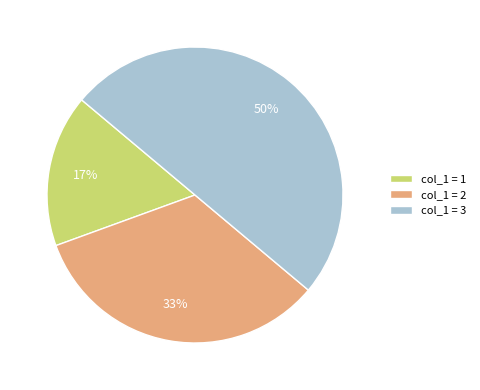

Rank the categories by value from highest to lowest.

col_1 = 3, col_1 = 2, col_1 = 1